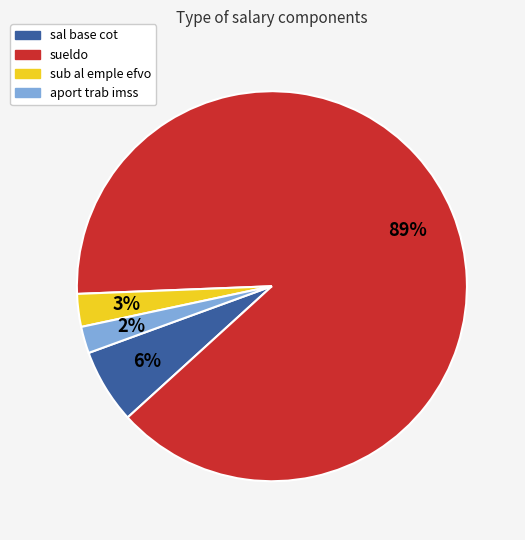

True or false: sal base cot accounts for 17% of the total.

False